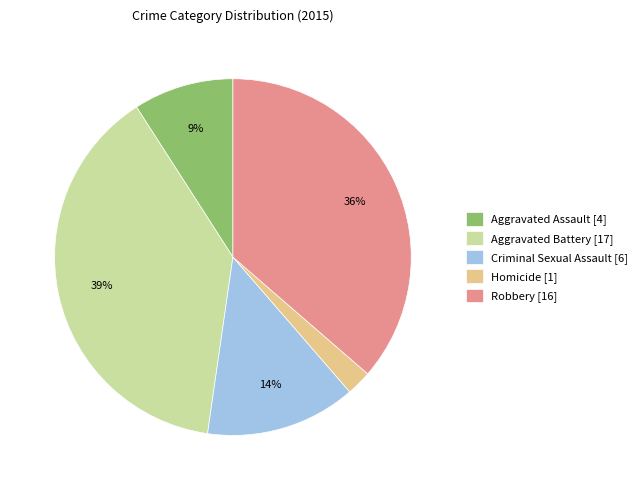

Is the sum of Aggravated Battery [17] and Robbery [16] greater than half?

Yes